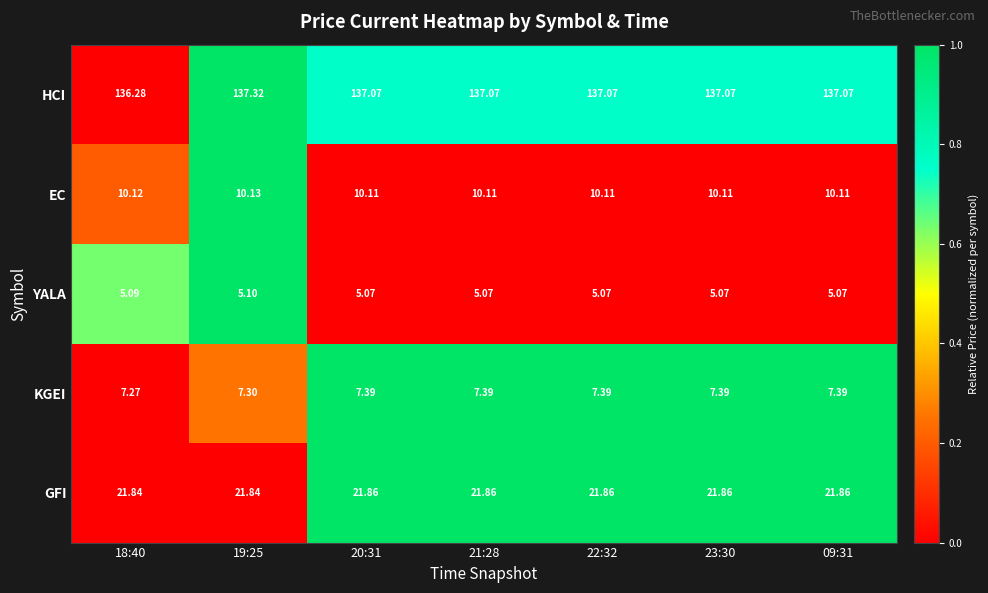

At 19:25, list the series in order from largest to smallest.

HCI, GFI, EC, KGEI, YALA